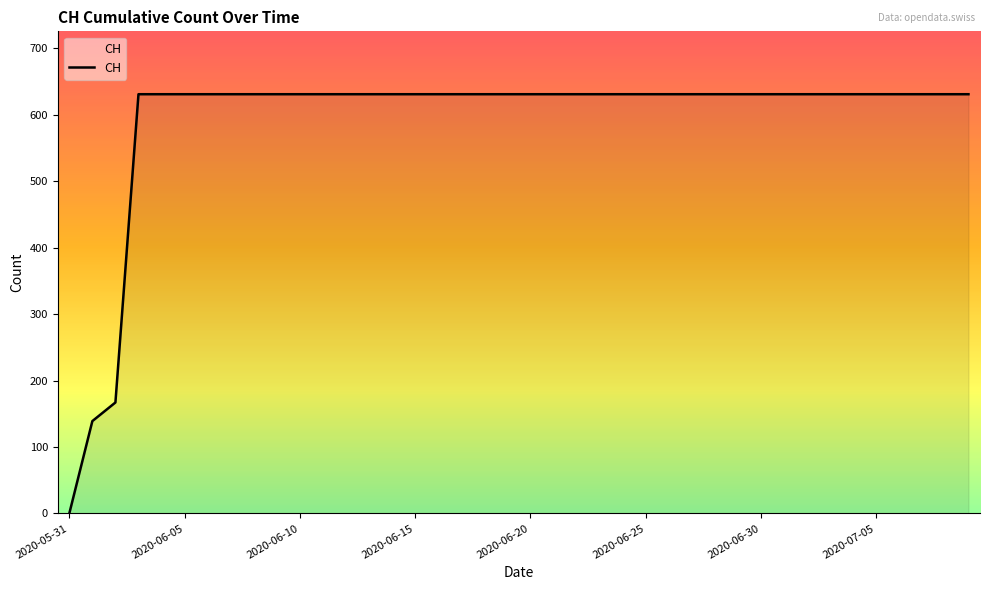

What is the greatest value displayed?

631